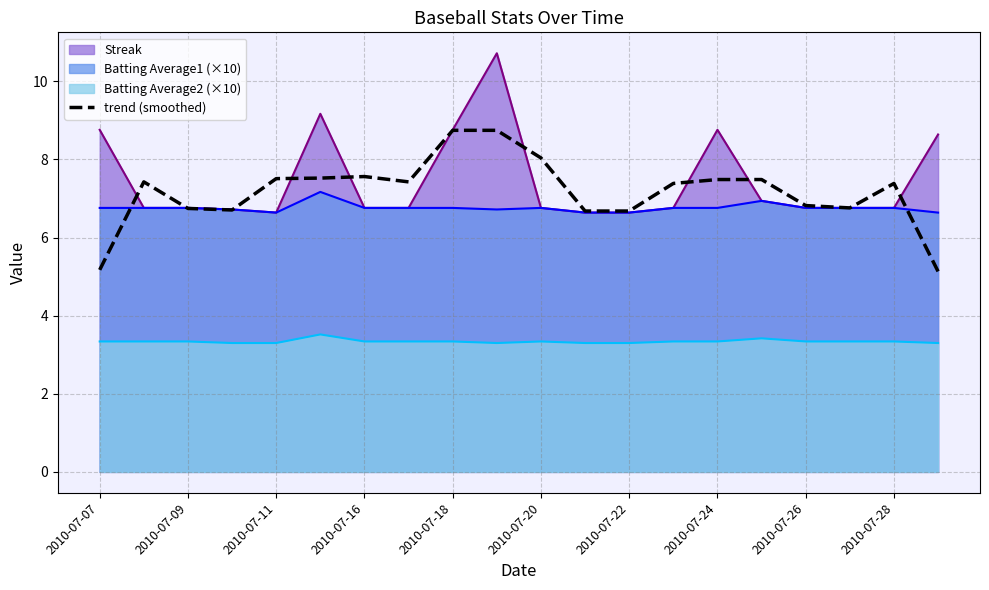

True or false: Batting Average2 (×10) and trend (smoothed) intersect in this chart.

False